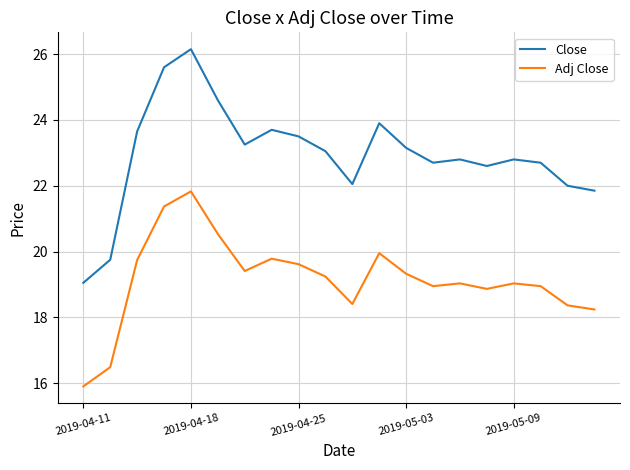

What is the difference between the maximum and minimum values in the Close series?

7.1